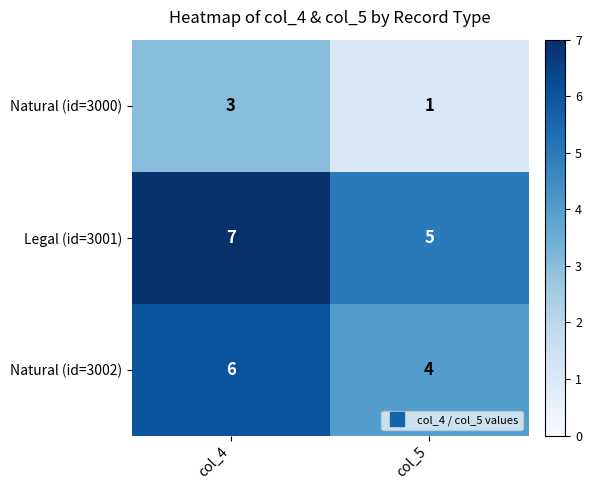

What is the greatest value displayed?

7